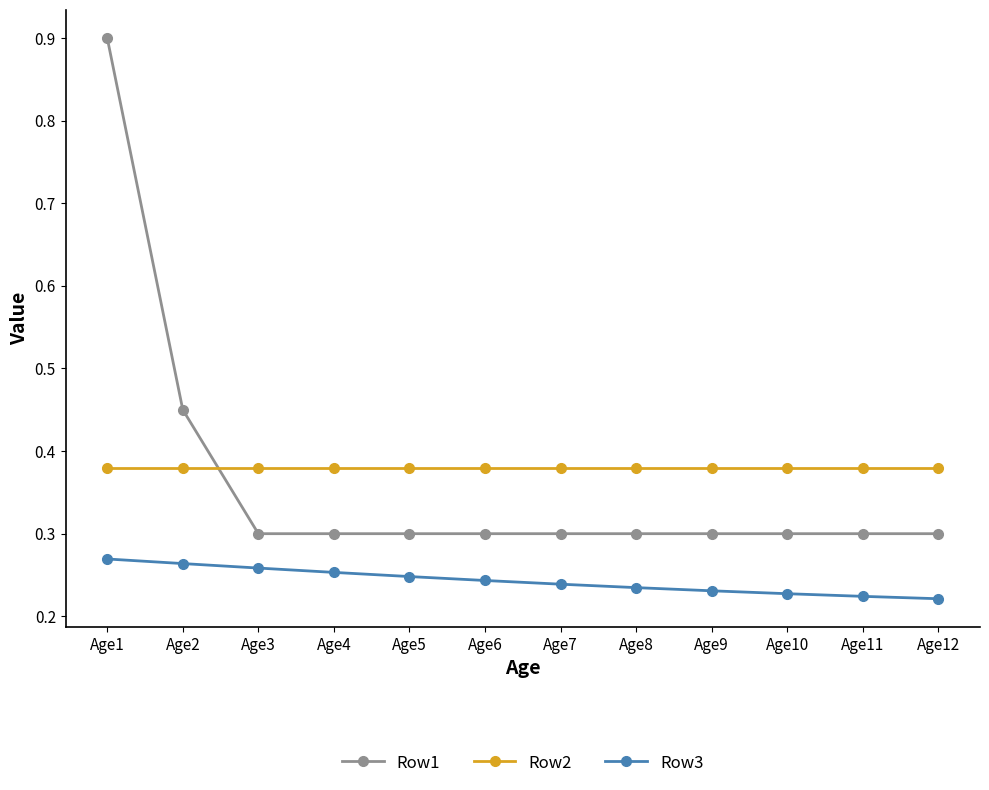

What is the greatest value displayed?

0.9